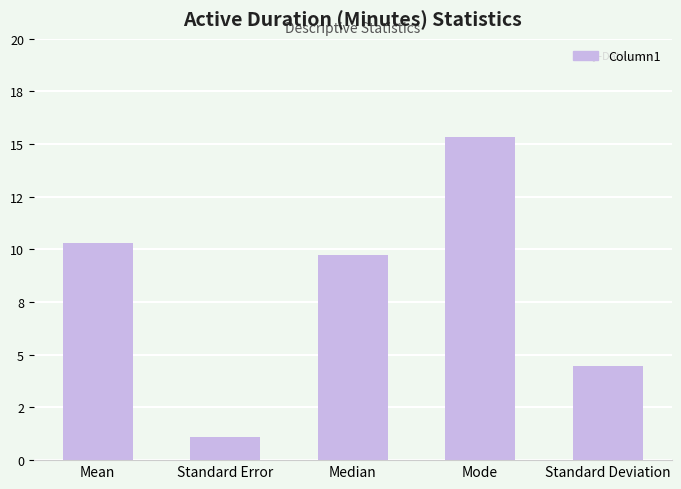

What is the label of the 4th bar from the left?

Mode